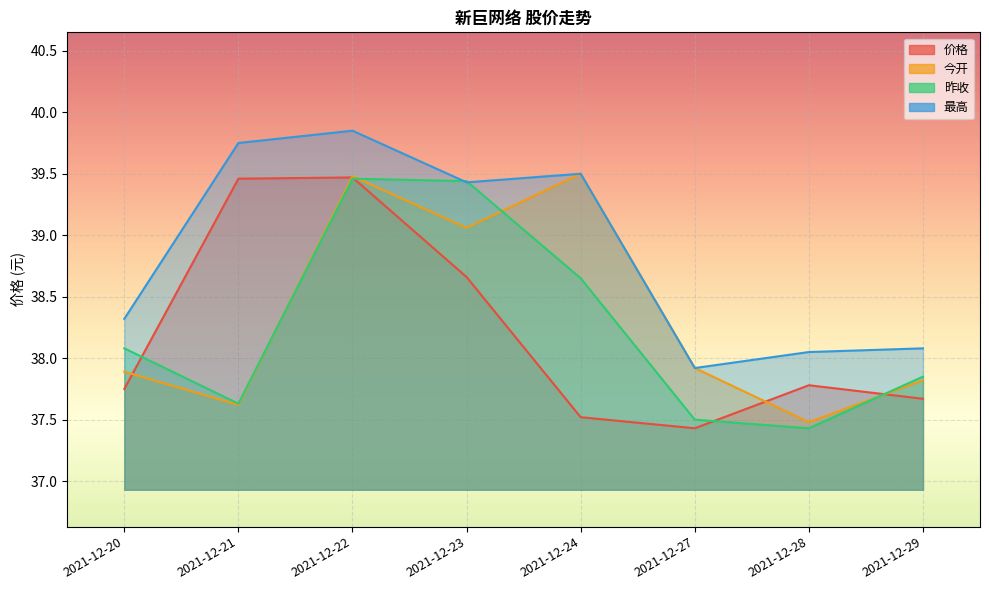

Rank the series at 2021-12-28 from lowest to highest value.

昨收, 今开, 价格, 最高